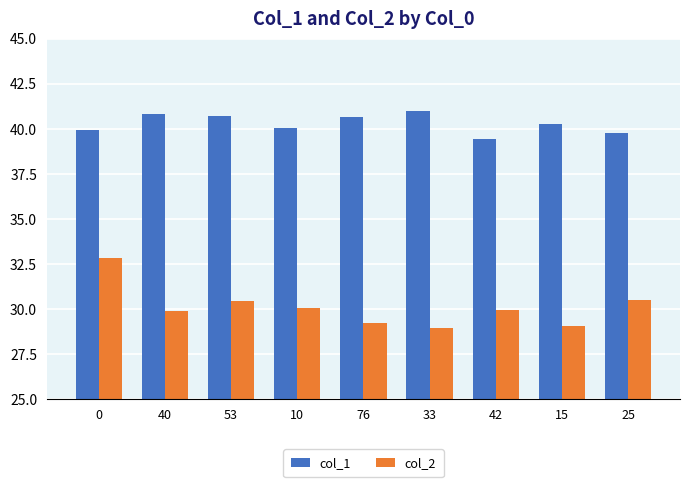

Rank the series by their maximum value, from highest to lowest.

col_1, col_2